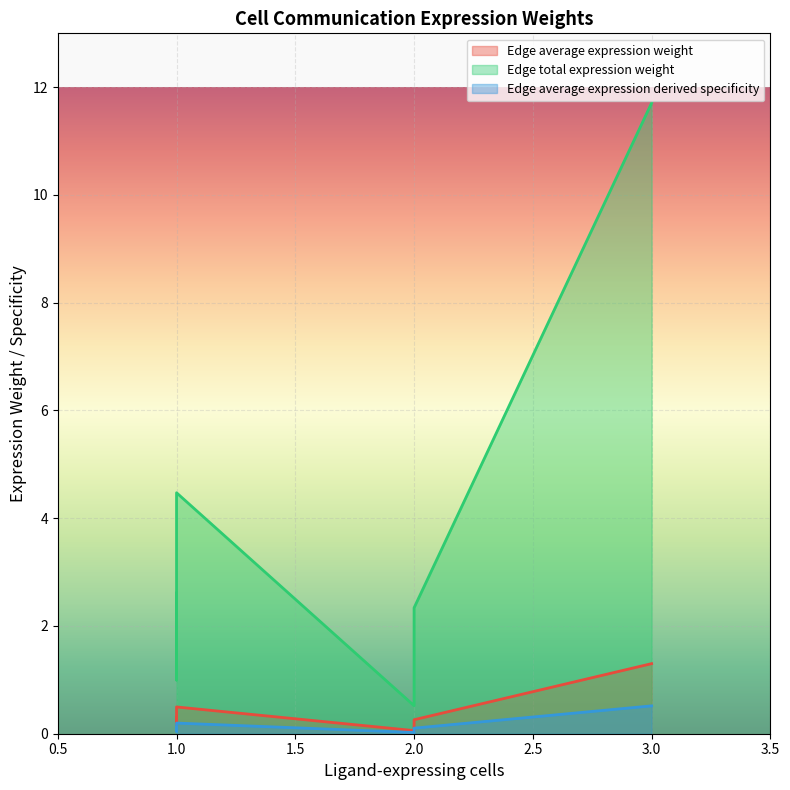

What is the difference between the Edge total expression weight values at 1 and 2?

2.1